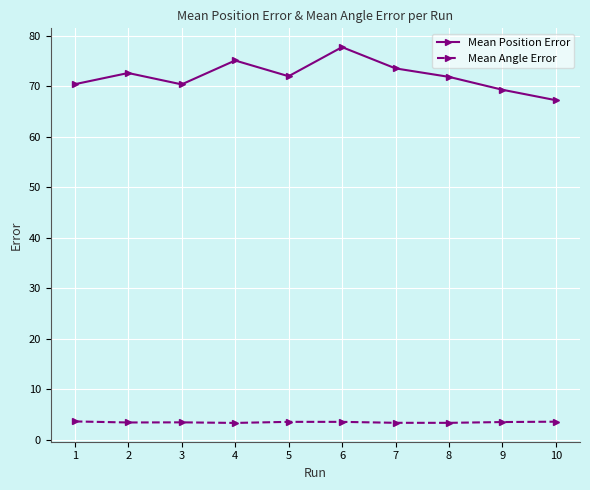

What are all the series names shown in the legend?

Mean Position Error, Mean Angle Error